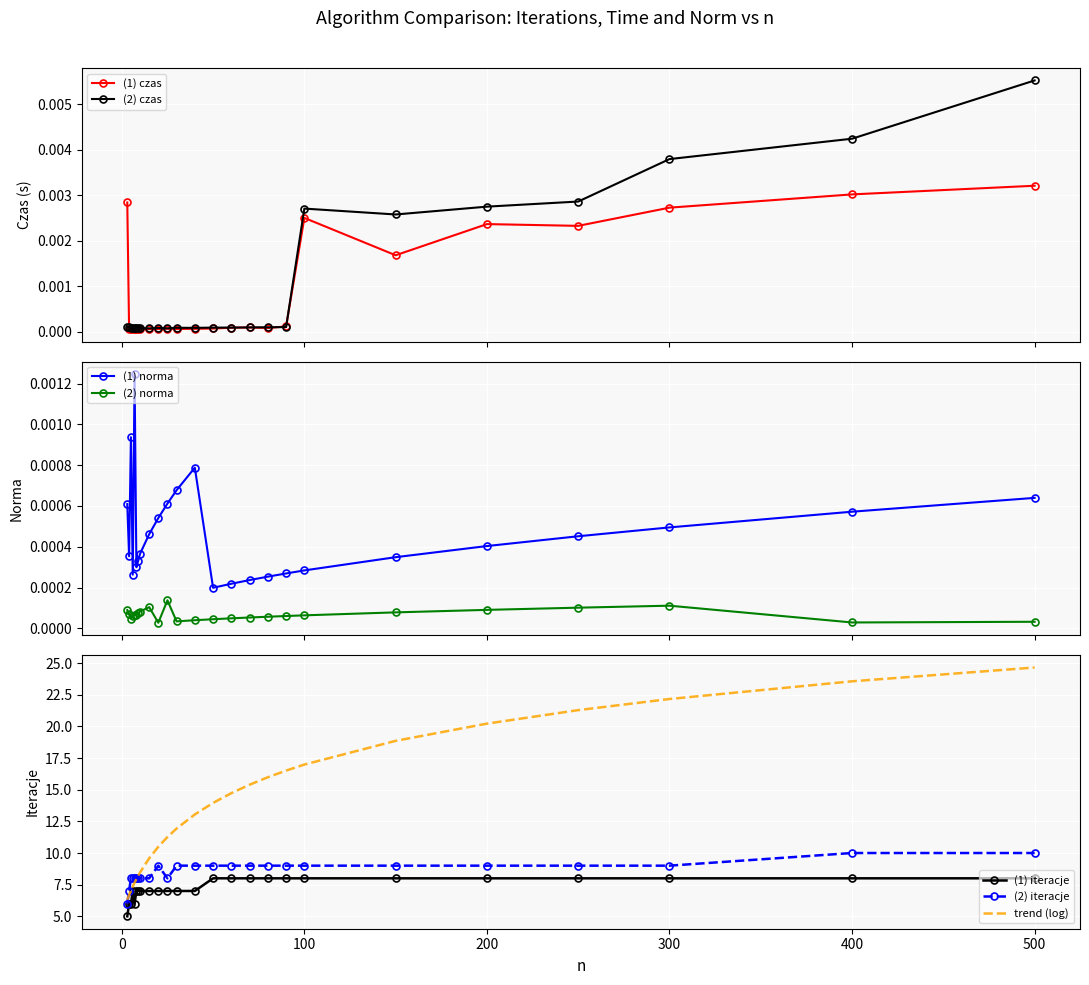

True or false: (2) czas has more than 0 points higher than both neighbors.

True